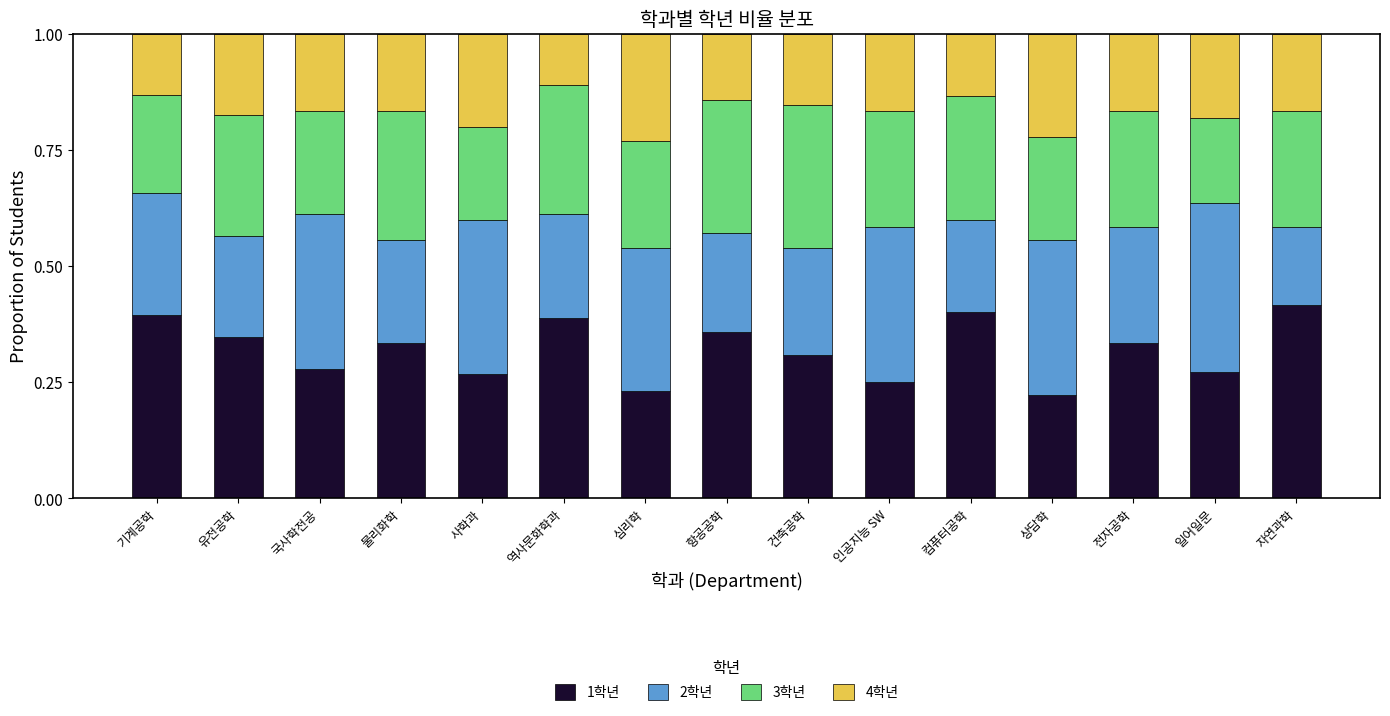

Count the number of data series in this chart.

4